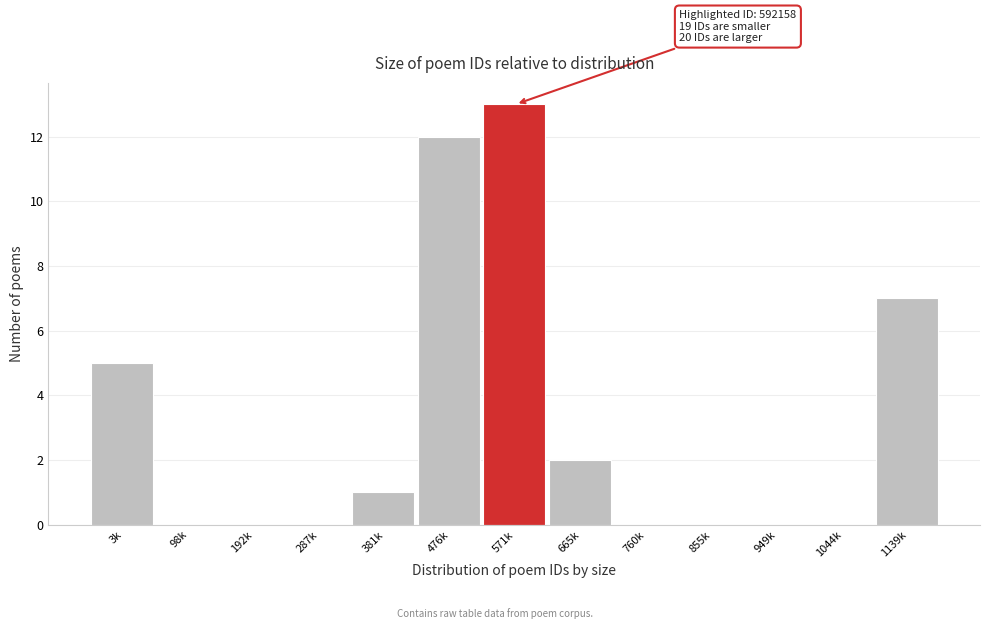

Reading left to right, extract all data points from this chart.

3k=5	98k=0	192k=0	287k=0	381k=1	476k=12	571k=13	665k=2	760k=0	855k=0	949k=0	1044k=0	1139k=7